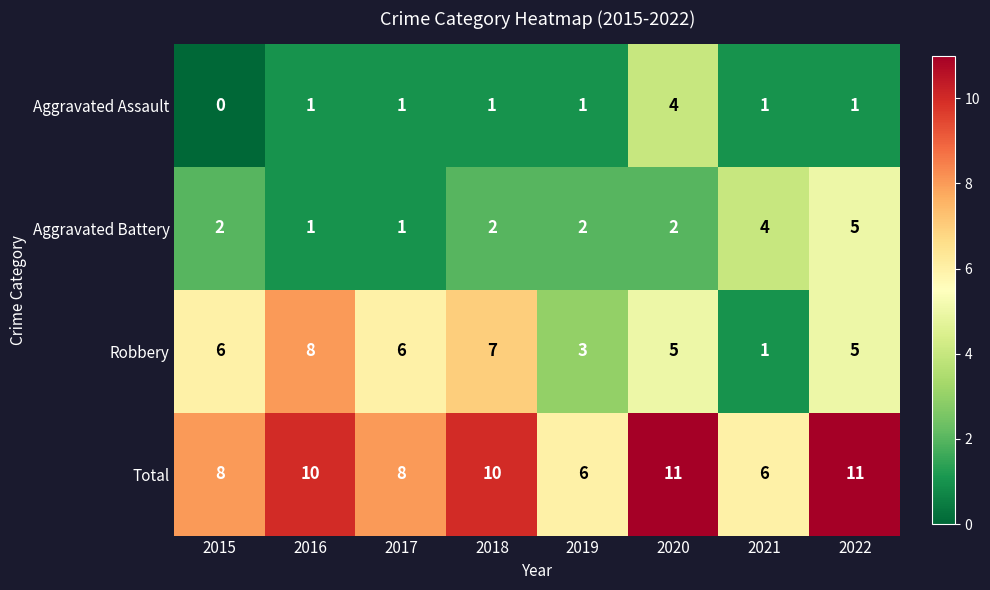

What is the average value of the Robbery series?

5